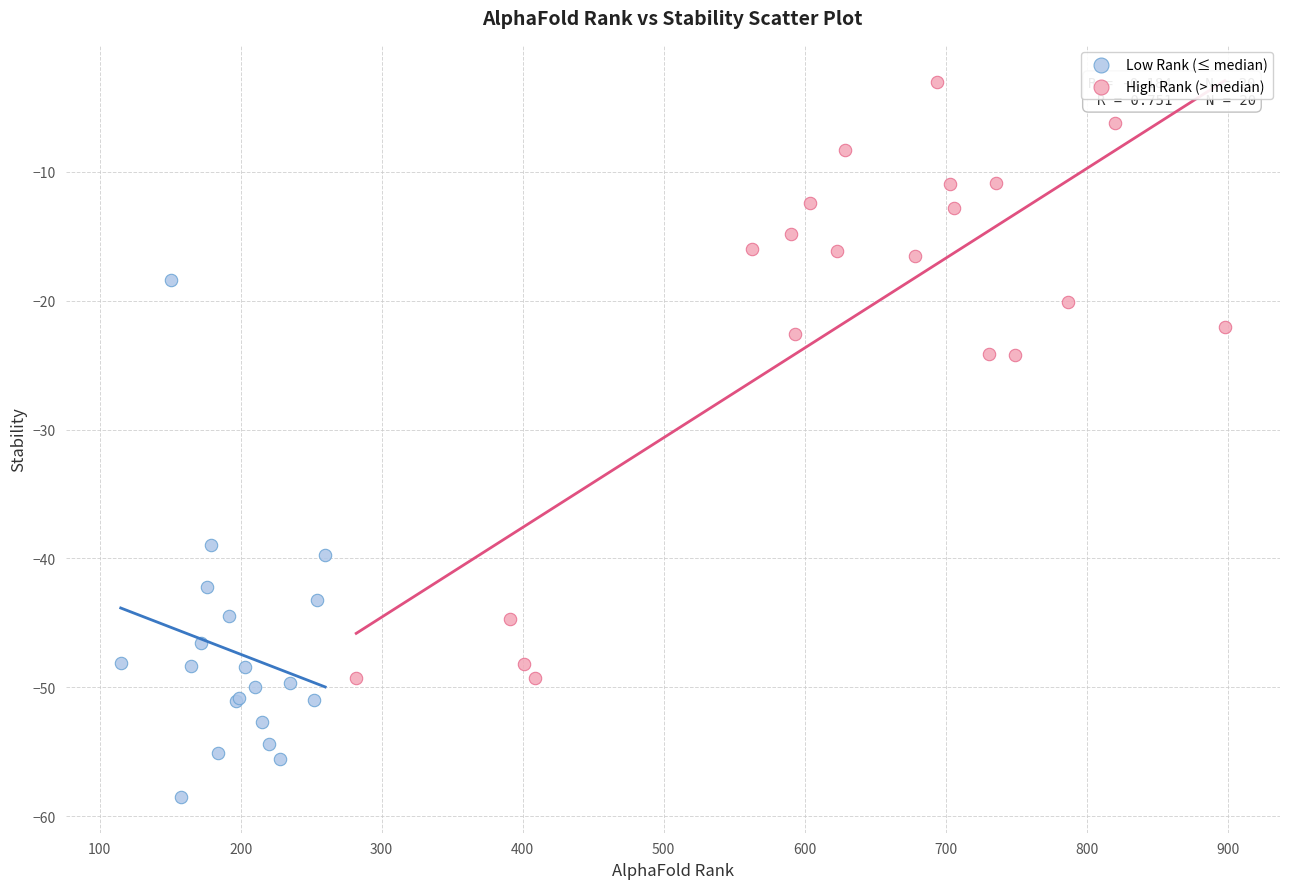

Which series has the largest Y range (max minus min)?

High Rank (> median)